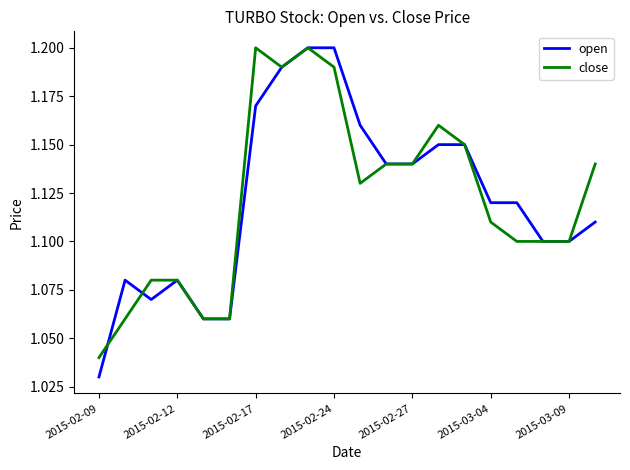

True or false: close has more than 0 points higher than both neighbors.

True